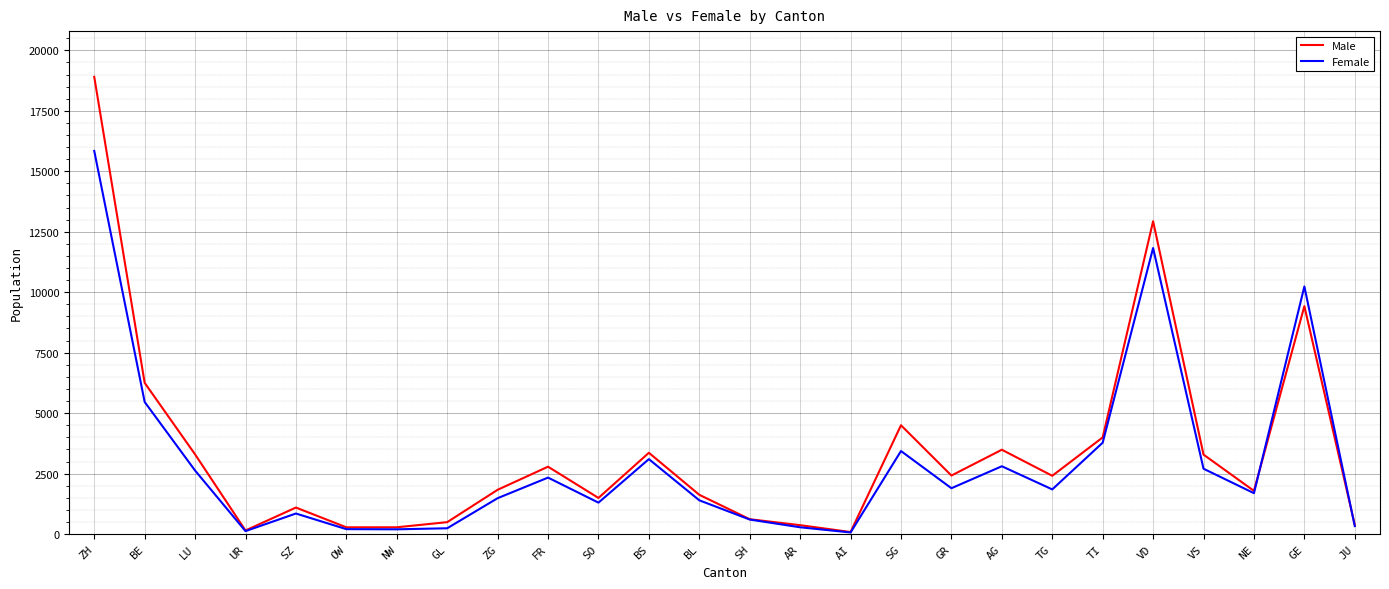

At how many categories does at least one series exceed 9649?

3